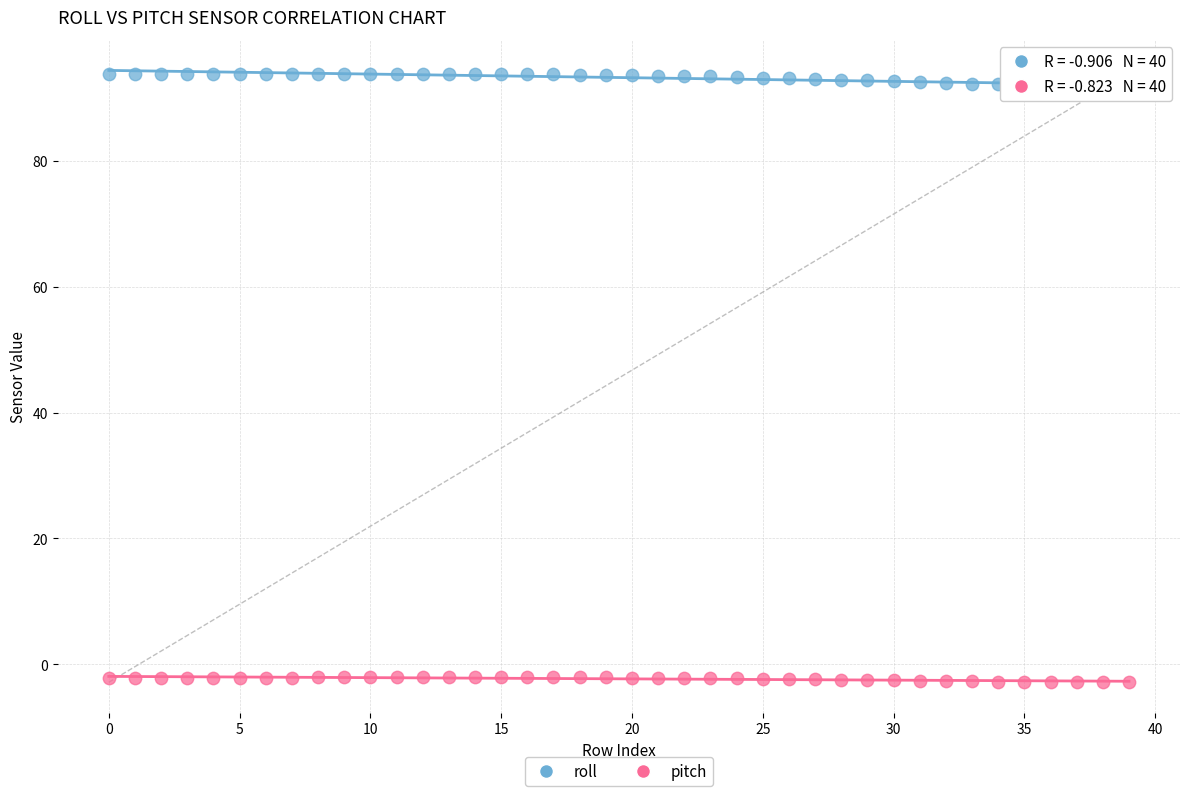

What are all the series names shown in the legend?

roll, pitch